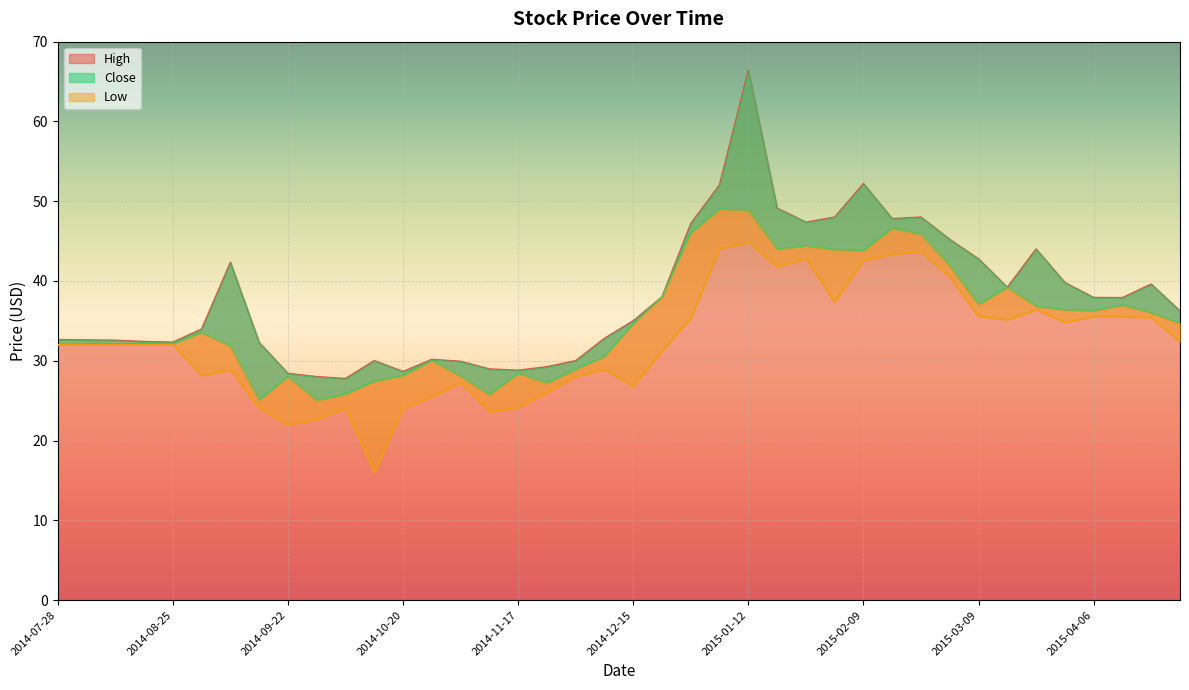

How many interior local valleys does the Low series have?

9